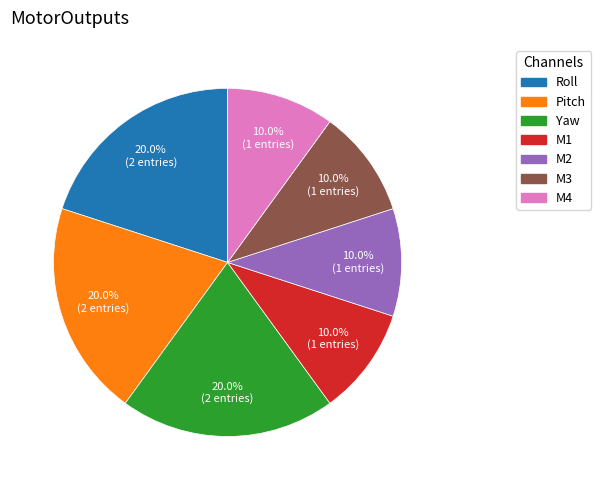

Between Roll and M4, which is larger?

Roll